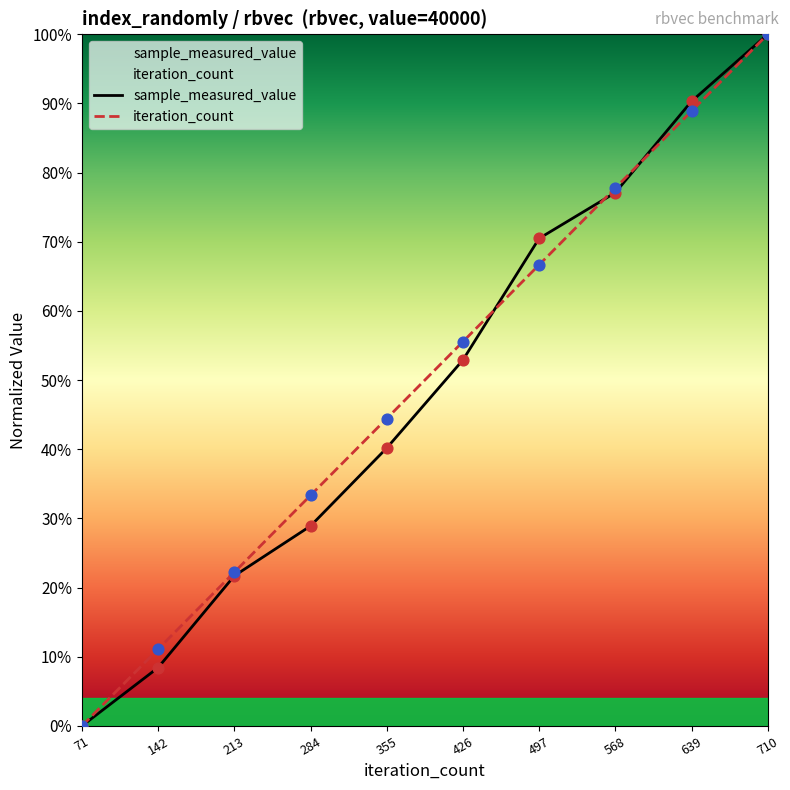

What are all the series names shown in the legend?

sample_measured_value, iteration_count